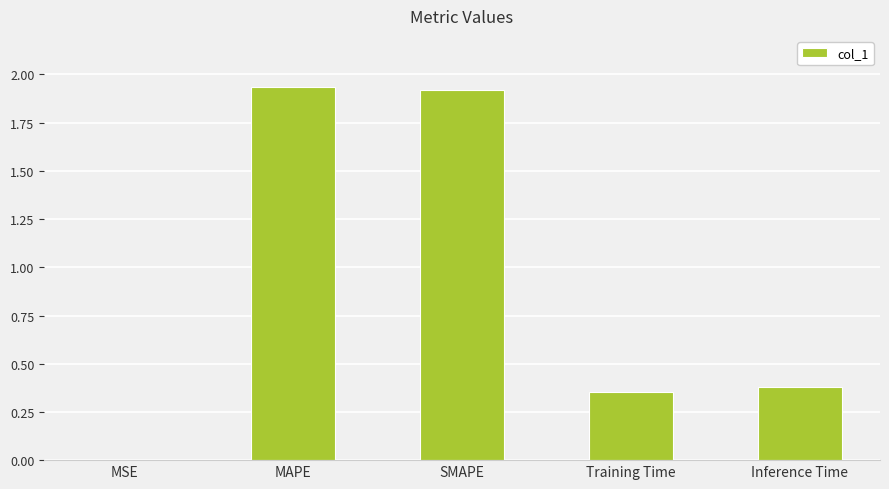

Does the chart contain stacked bars?

No